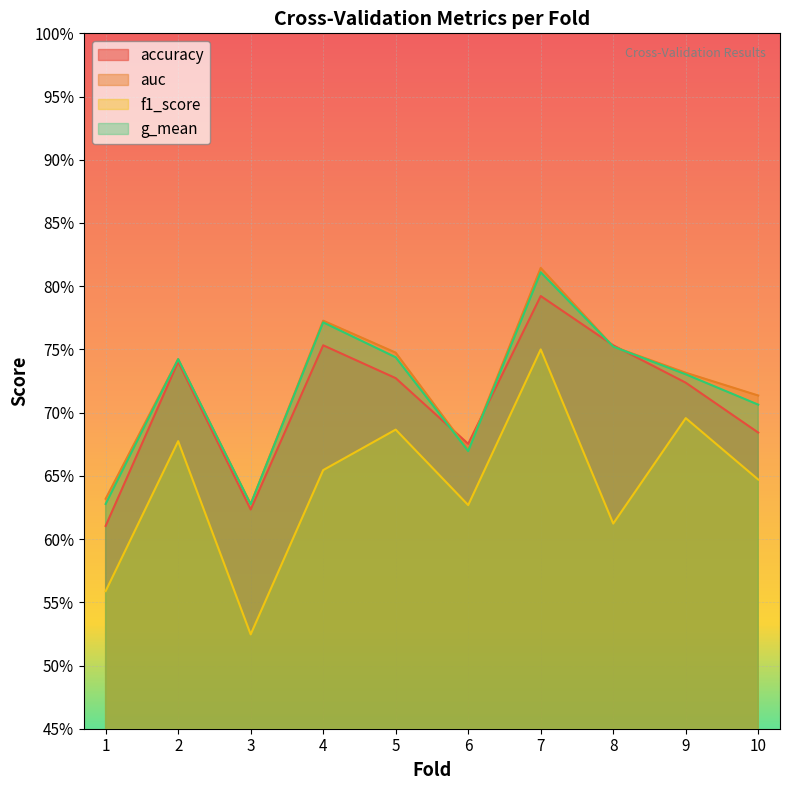

At how many categories does at least one series exceed 0?

10